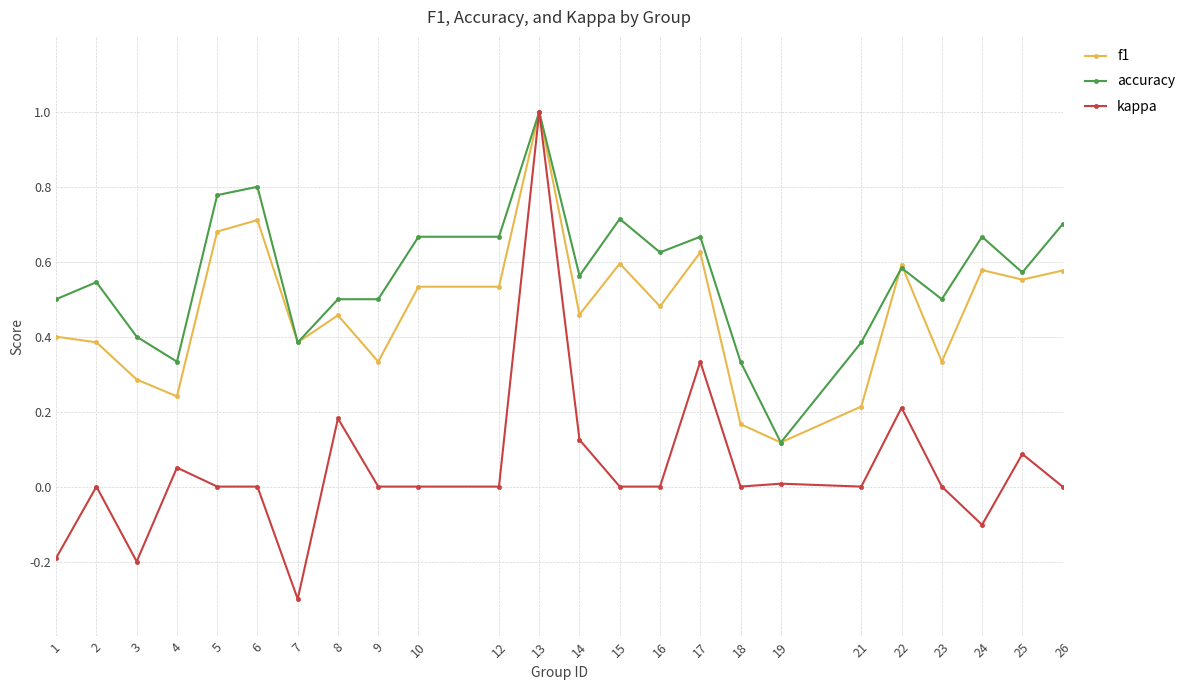

Is this an area chart (filled region under the line)?

No